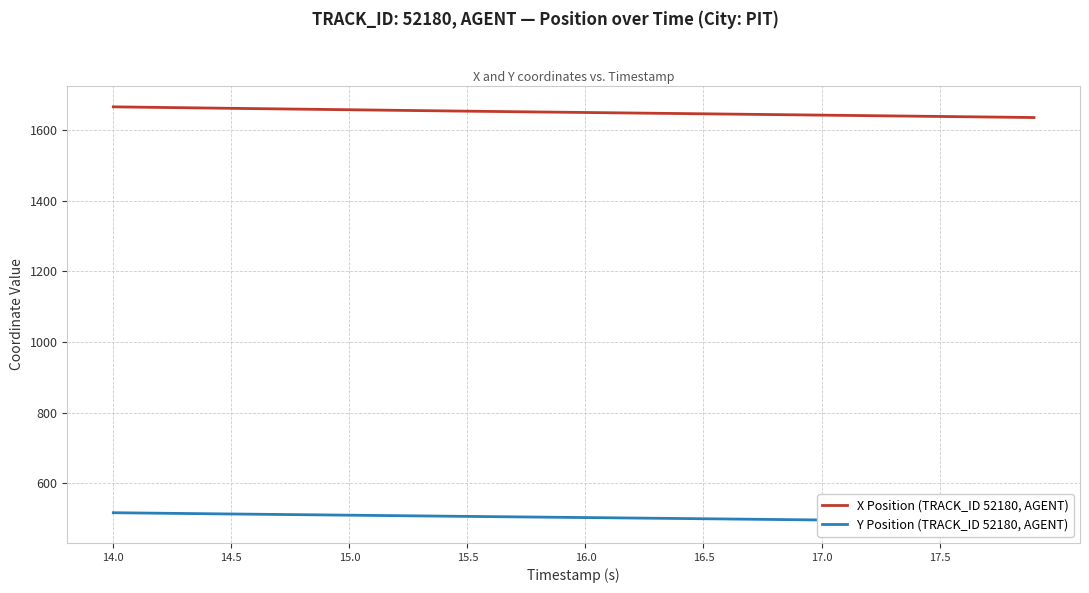

Is this an area chart (filled region under the line)?

No